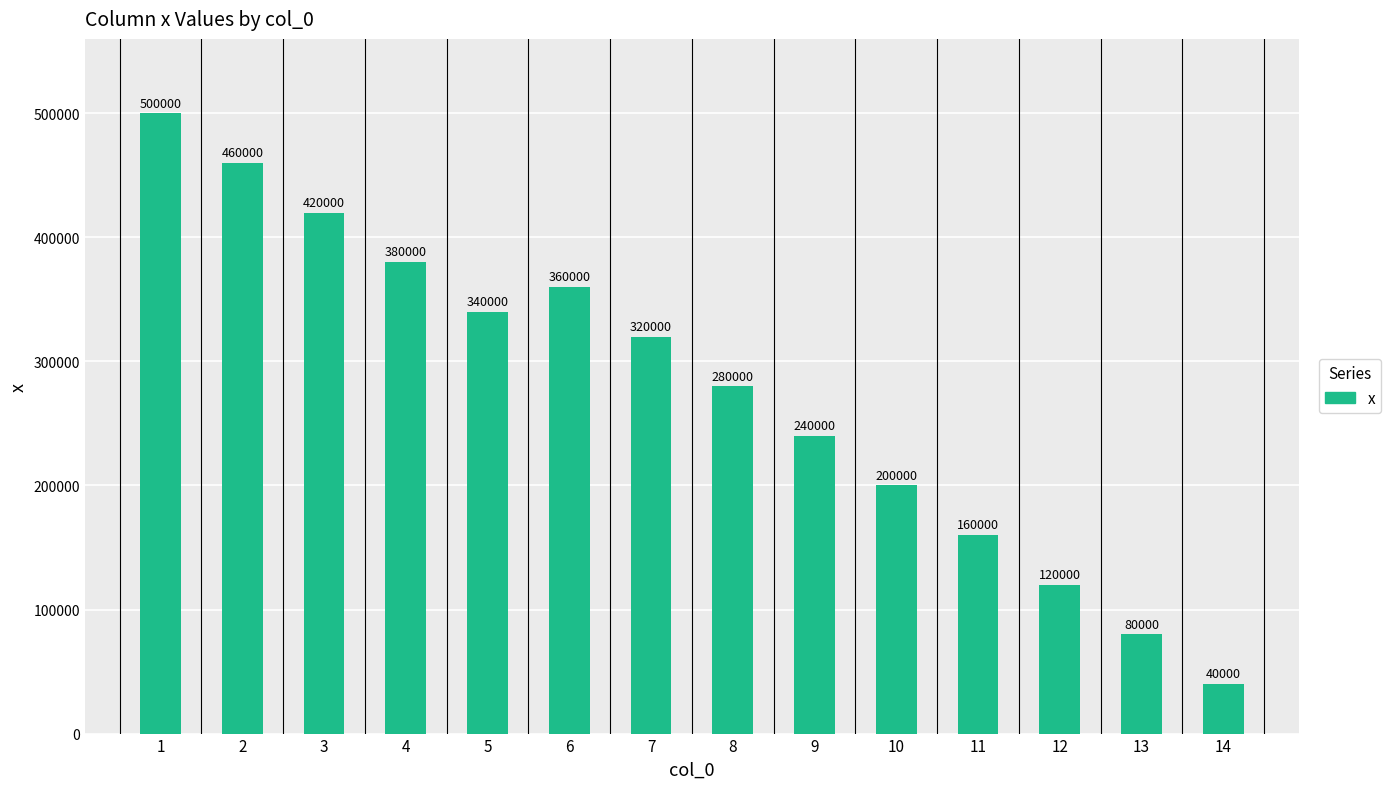

What is the approximate value at 10?

200000